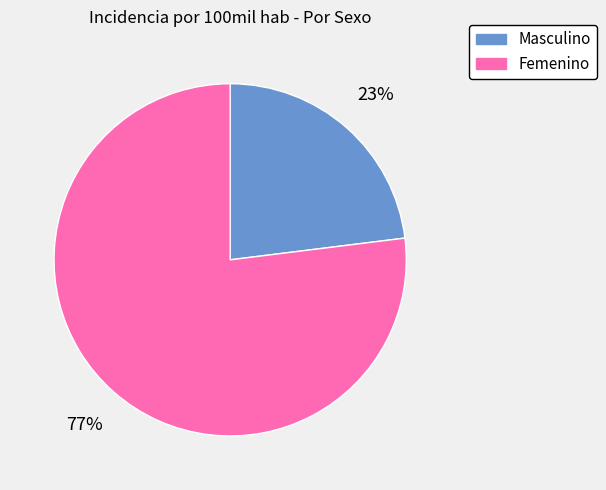

Do Masculino and Femenino together represent more than half of the pie?

Yes